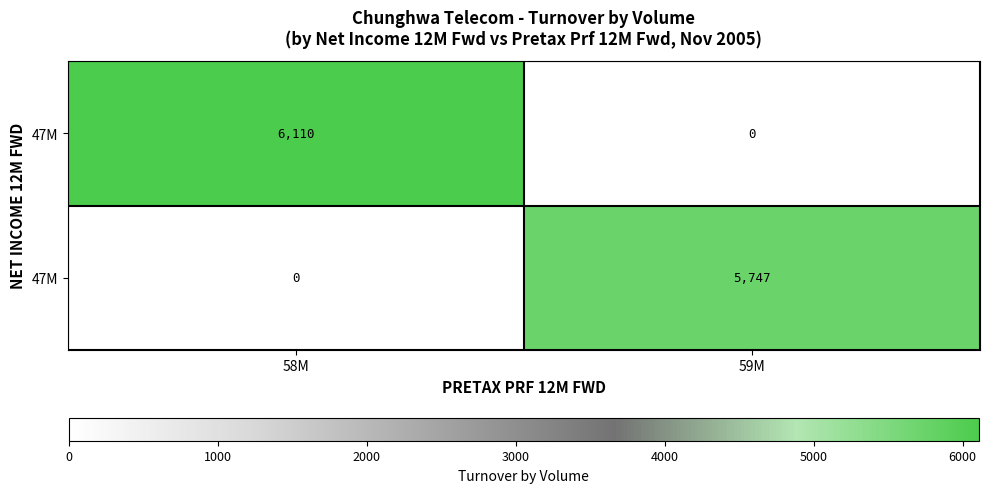

Reading right to left, extract all data points from this chart.

row_0: 59M=0.0	58M=6109.9
row_1: 59M=5746.7	58M=0.0